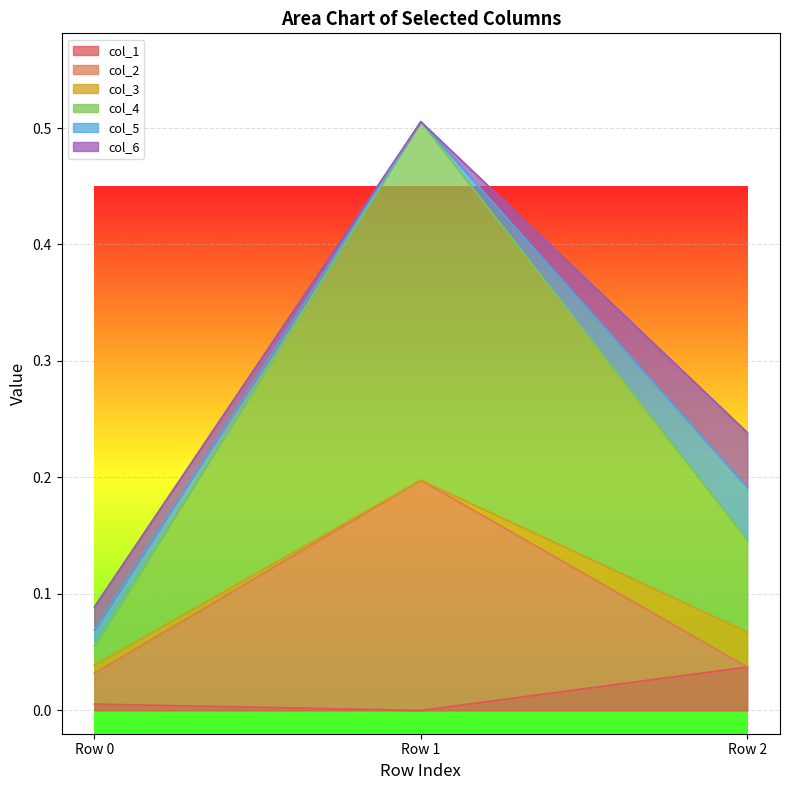

At which category is the sum across all series the highest?

Row 1